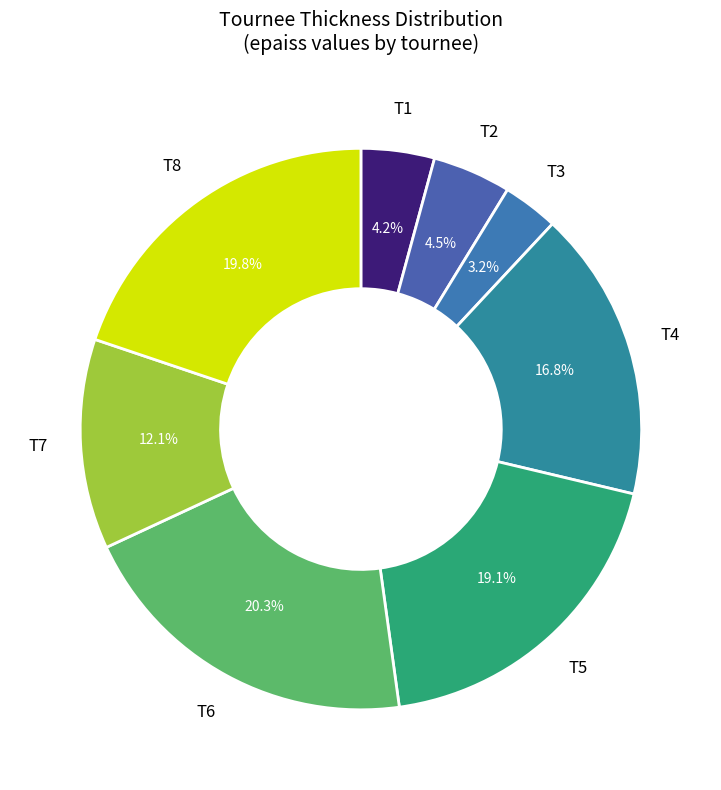

Is there any slice that represents more than half of the pie?

No